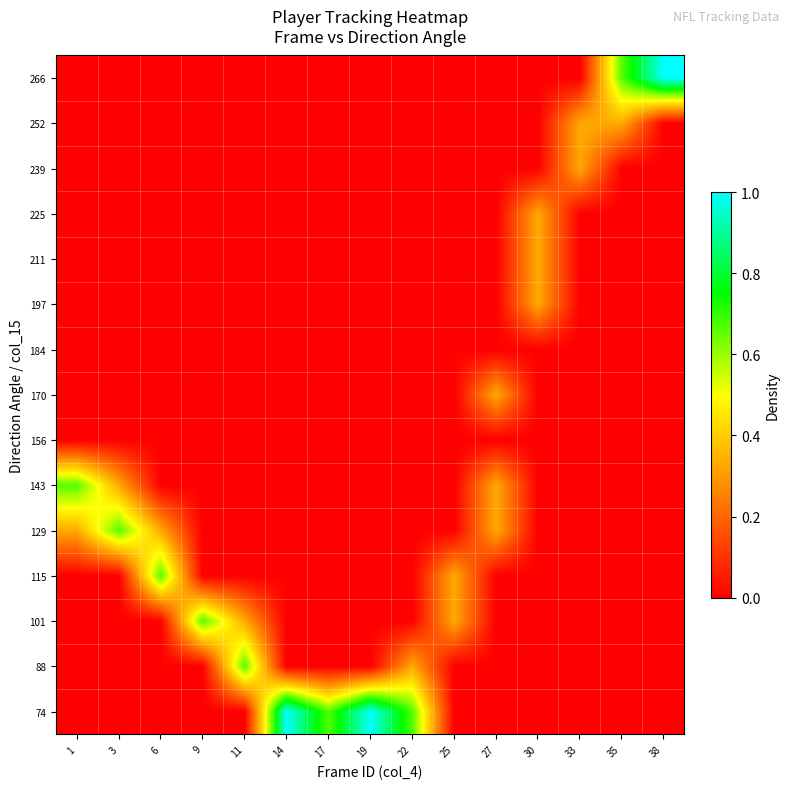

Reading left to right, what are all the values shown in this chart?

74: 1=0.0	3=0.0	6=0.0	9=0.0	11=0.0	14=1.0	17=0.7	19=1.0	22=0.7	25=0.0	27=0.0	30=0.0	33=0.0	35=0.0	38=0.0
88: 1=0.0	3=0.0	6=0.0	9=0.0	11=0.7	14=0.0	17=0.0	19=0.0	22=0.3	25=0.0	27=0.0	30=0.0	33=0.0	35=0.0	38=0.0
101: 1=0.0	3=0.0	6=0.0	9=0.7	11=0.3	14=0.0	17=0.0	19=0.0	22=0.0	25=0.3	27=0.0	30=0.0	33=0.0	35=0.0	38=0.0
115: 1=0.0	3=0.0	6=0.7	9=0.0	11=0.0	14=0.0	17=0.0	19=0.0	22=0.0	25=0.3	27=0.0	30=0.0	33=0.0	35=0.0	38=0.0
129: 1=0.3	3=0.7	6=0.3	9=0.0	11=0.0	14=0.0	17=0.0	19=0.0	22=0.0	25=0.0	27=0.3	30=0.0	33=0.0	35=0.0	38=0.0
143: 1=0.7	3=0.3	6=0.0	9=0.0	11=0.0	14=0.0	17=0.0	19=0.0	22=0.0	25=0.0	27=0.3	30=0.0	33=0.0	35=0.0	38=0.0
156: 1=0.0	3=0.0	6=0.0	9=0.0	11=0.0	14=0.0	17=0.0	19=0.0	22=0.0	25=0.0	27=0.0	30=0.0	33=0.0	35=0.0	38=0.0
170: 1=0.0	3=0.0	6=0.0	9=0.0	11=0.0	14=0.0	17=0.0	19=0.0	22=0.0	25=0.0	27=0.3	30=0.0	33=0.0	35=0.0	38=0.0
184: 1=0.0	3=0.0	6=0.0	9=0.0	11=0.0	14=0.0	17=0.0	19=0.0	22=0.0	25=0.0	27=0.0	30=0.0	33=0.0	35=0.0	38=0.0
197: 1=0.0	3=0.0	6=0.0	9=0.0	11=0.0	14=0.0	17=0.0	19=0.0	22=0.0	25=0.0	27=0.0	30=0.3	33=0.0	35=0.0	38=0.0
211: 1=0.0	3=0.0	6=0.0	9=0.0	11=0.0	14=0.0	17=0.0	19=0.0	22=0.0	25=0.0	27=0.0	30=0.3	33=0.0	35=0.0	38=0.0
225: 1=0.0	3=0.0	6=0.0	9=0.0	11=0.0	14=0.0	17=0.0	19=0.0	22=0.0	25=0.0	27=0.0	30=0.3	33=0.0	35=0.0	38=0.0
239: 1=0.0	3=0.0	6=0.0	9=0.0	11=0.0	14=0.0	17=0.0	19=0.0	22=0.0	25=0.0	27=0.0	30=0.0	33=0.3	35=0.0	38=0.0
252: 1=0.0	3=0.0	6=0.0	9=0.0	11=0.0	14=0.0	17=0.0	19=0.0	22=0.0	25=0.0	27=0.0	30=0.0	33=0.3	35=0.3	38=0.0
266: 1=0.0	3=0.0	6=0.0	9=0.0	11=0.0	14=0.0	17=0.0	19=0.0	22=0.0	25=0.0	27=0.0	30=0.0	33=0.0	35=0.7	38=1.0